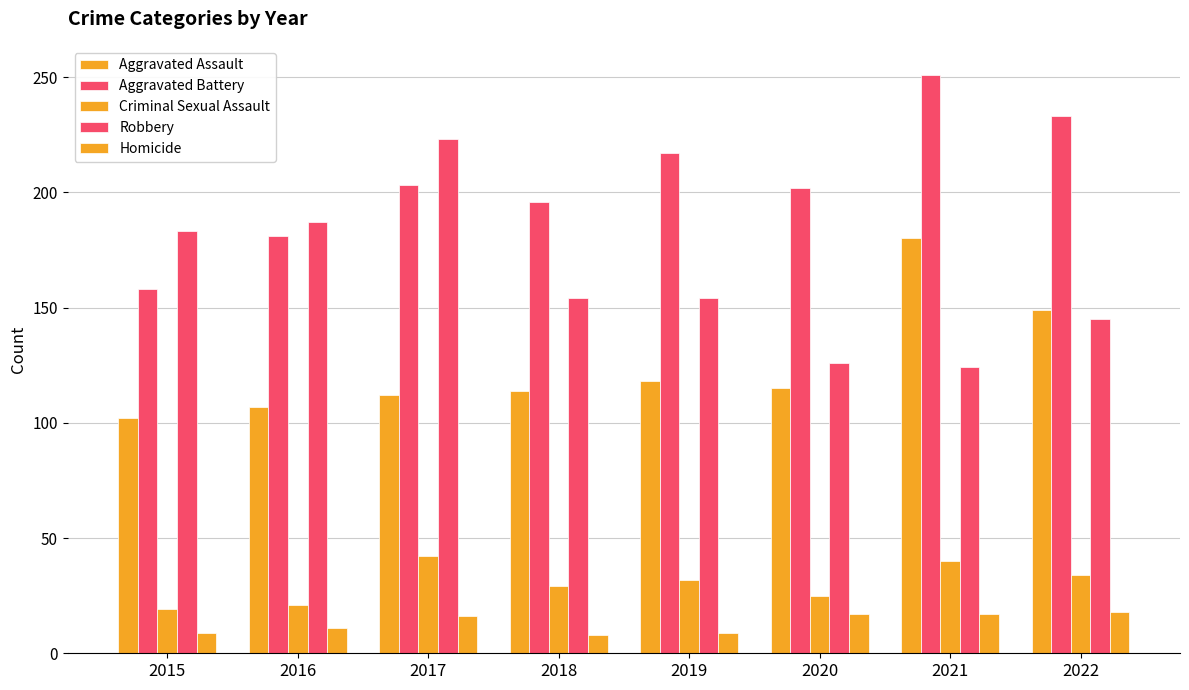

How many distinct data groups are displayed?

5